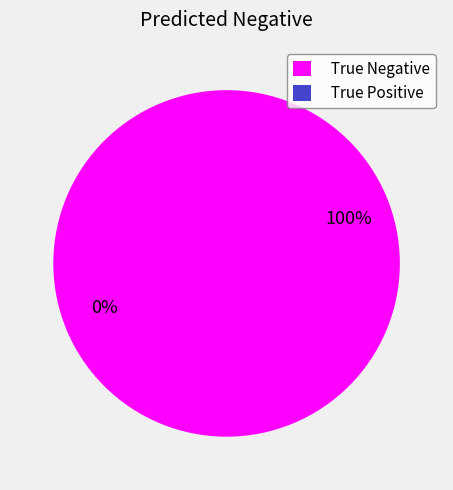

Does True Positive account for over 50% of the chart?

No